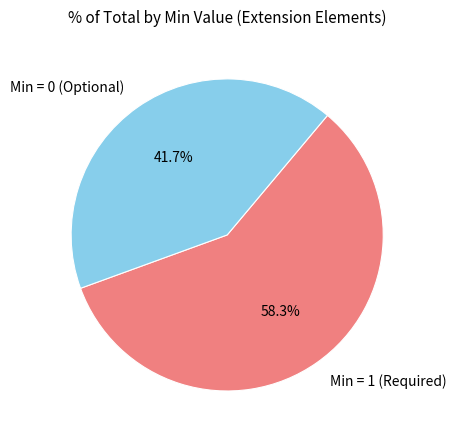

Which has a higher value, Min = 1 (Required) or Min = 0 (Optional)?

Min = 1 (Required)